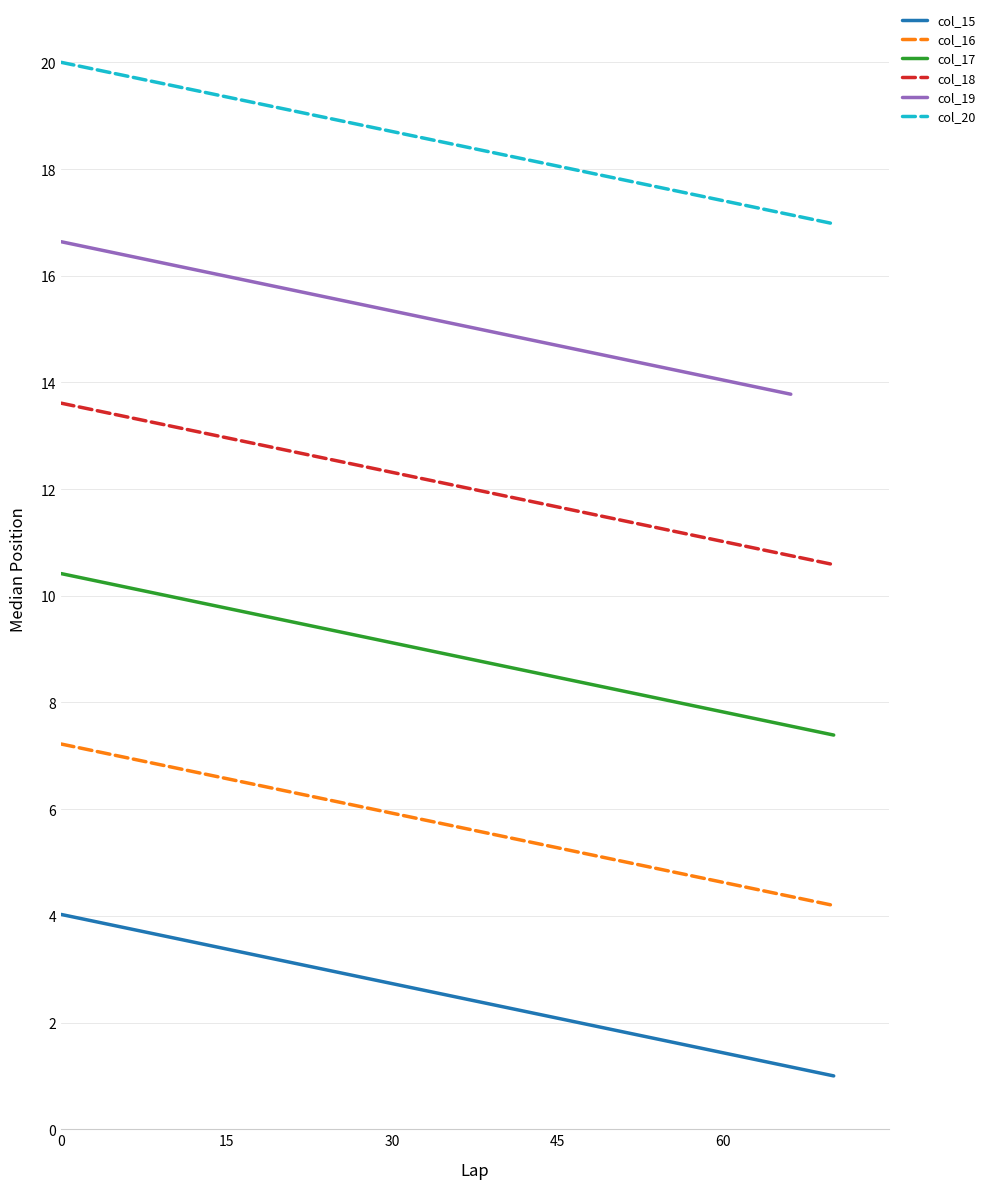

What is the maximum value for col_16?

7.2